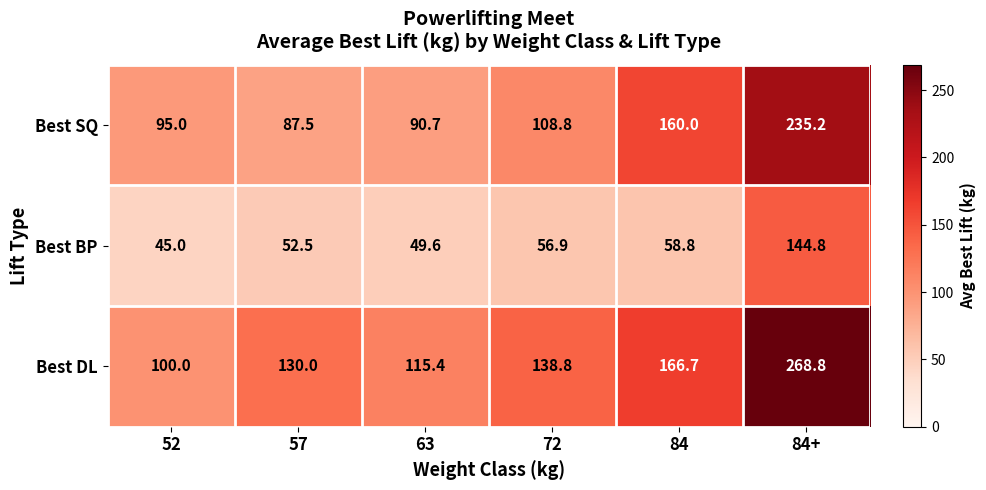

Which label corresponds to the largest value in the chart?

84+